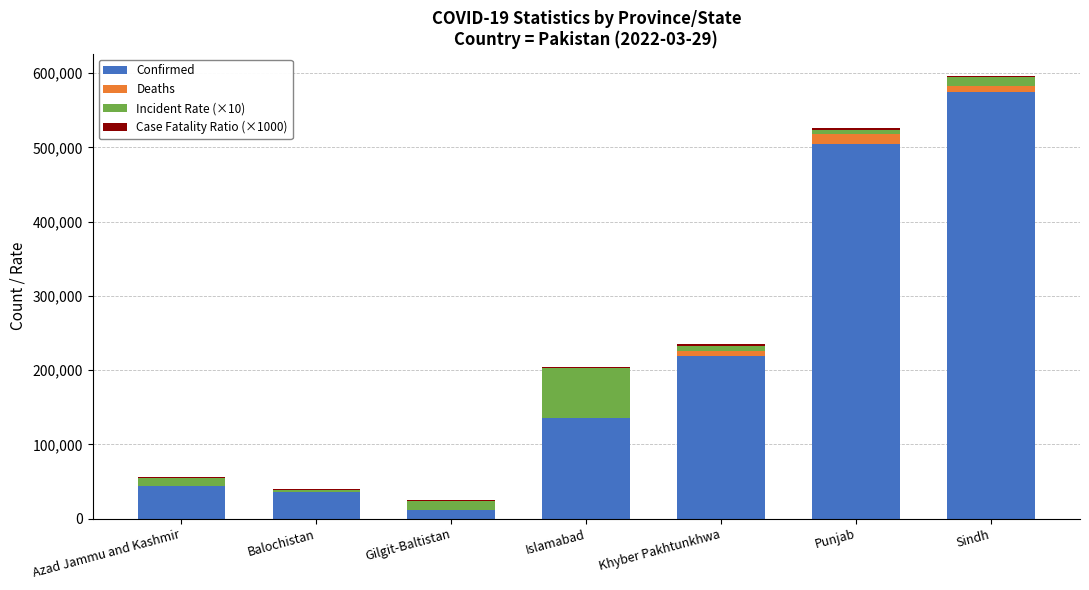

At which category is the sum across all series the highest?

Sindh